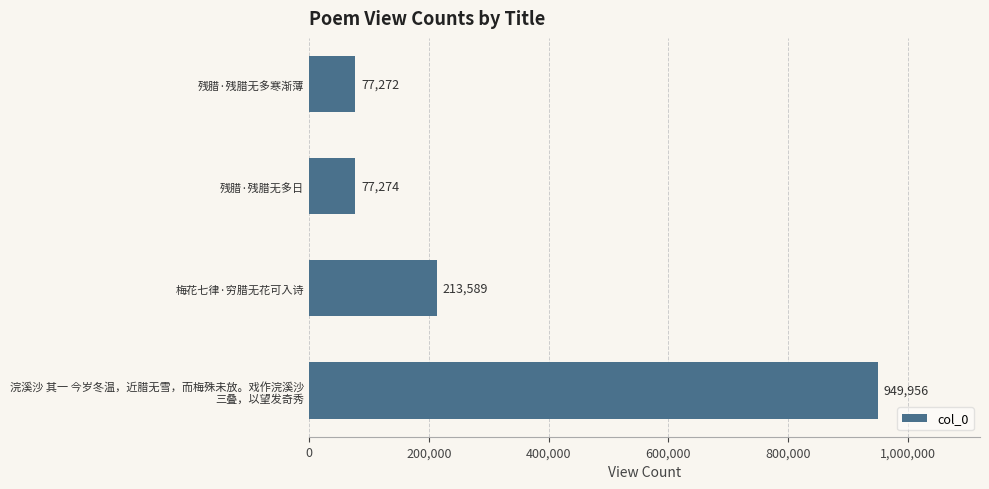

Reading top to bottom, what are all the values shown in this chart?

77272	77274	213589	949956